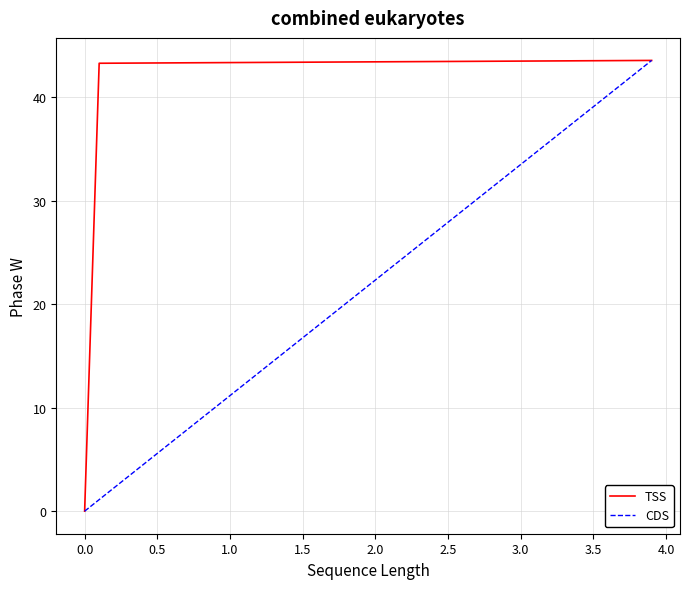

What is the highest value of the CDS series?

43.6